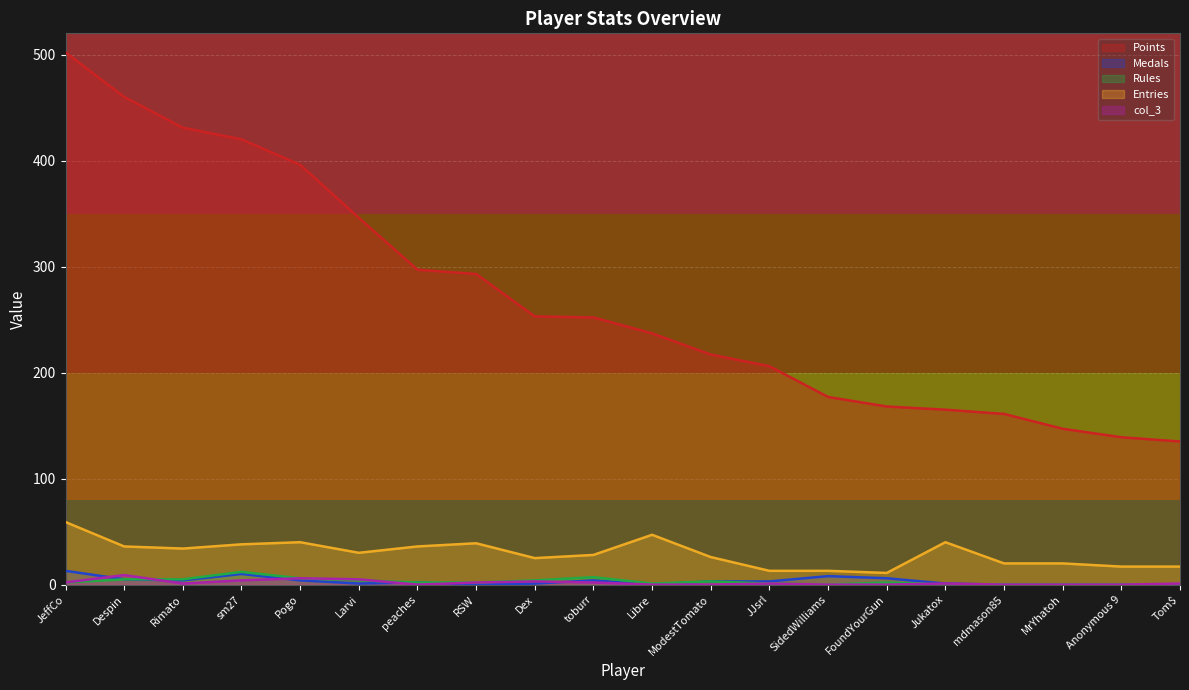

Reading left to right, extract all data points from this chart.

Points: 502	460	431	420	396	346	297	293	253	252	237	217	206	177	168	165	161	147	139	135
Medals: 13	5	4	10	4	1	2	0	1	4	0	3	3	8	6	1	0	0	0	0
Rules: 2	5	5	12	6	4	2	2	4	7	1	3	1	0	2	0	0	0	0	0
Entries: 59	36	34	38	40	30	36	39	25	28	47	26	13	13	11	40	20	20	17	17
col_3: 2	9	1	4	6	5	0	2	3	2	0	0	1	0	0	1	0	0	0	1